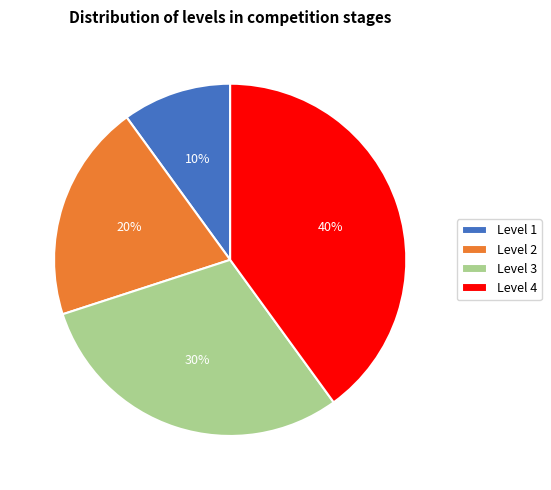

Count the number of slices in the pie.

4